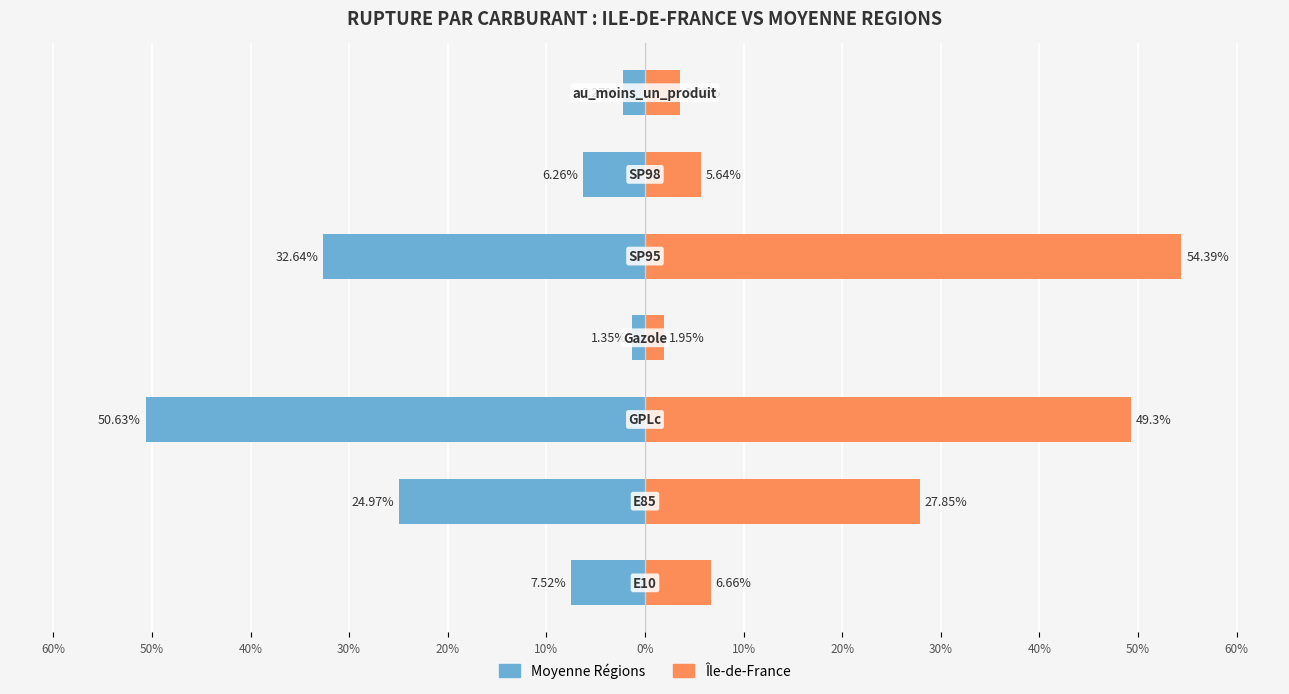

What is the difference between the maximum and minimum values in the Moyenne Régions series?

49.3